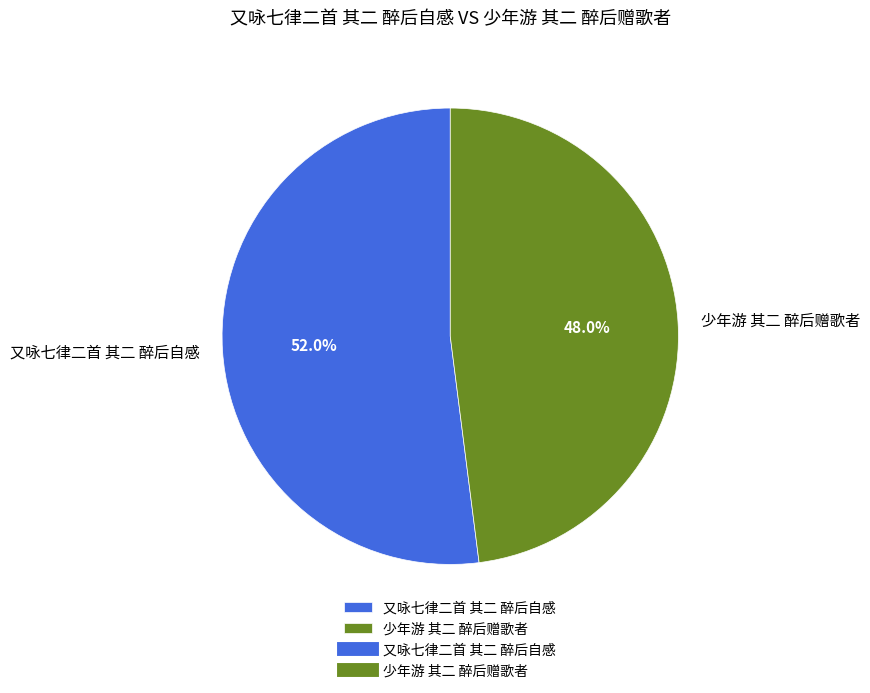

What is the smallest slice in the pie chart?

少年游 其二 醉后赠歌者